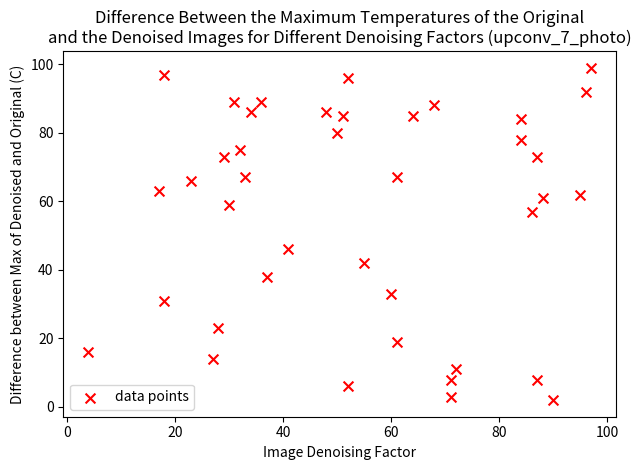

What Y value in the scatter plot is closest to 50?

46